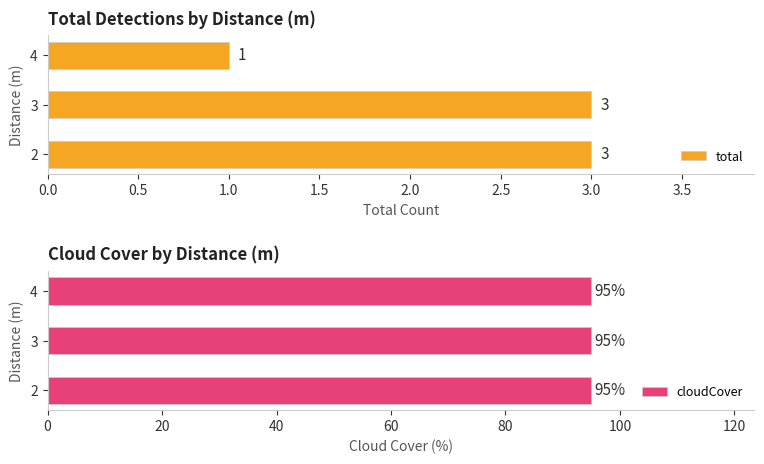

At how many categories does at least one series exceed 2?

2